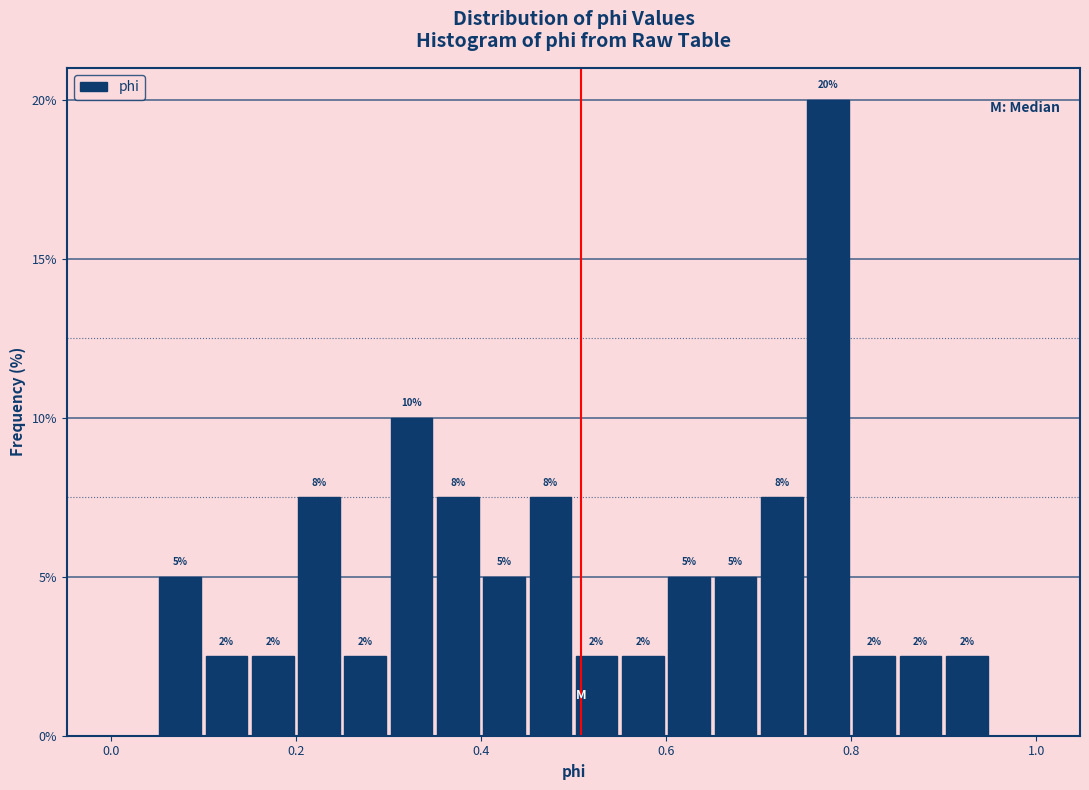

Read against the x-axis, roughly where is the centre of the tallest bar?

0.78